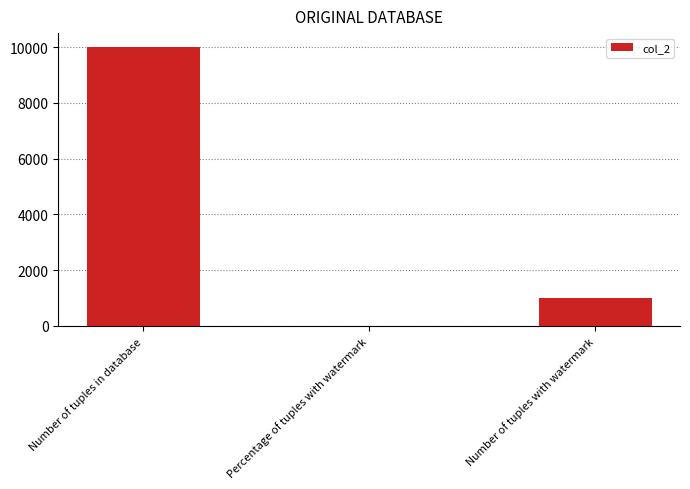

Is it true that the value at Number of tuples with watermark is 1013.0?

True